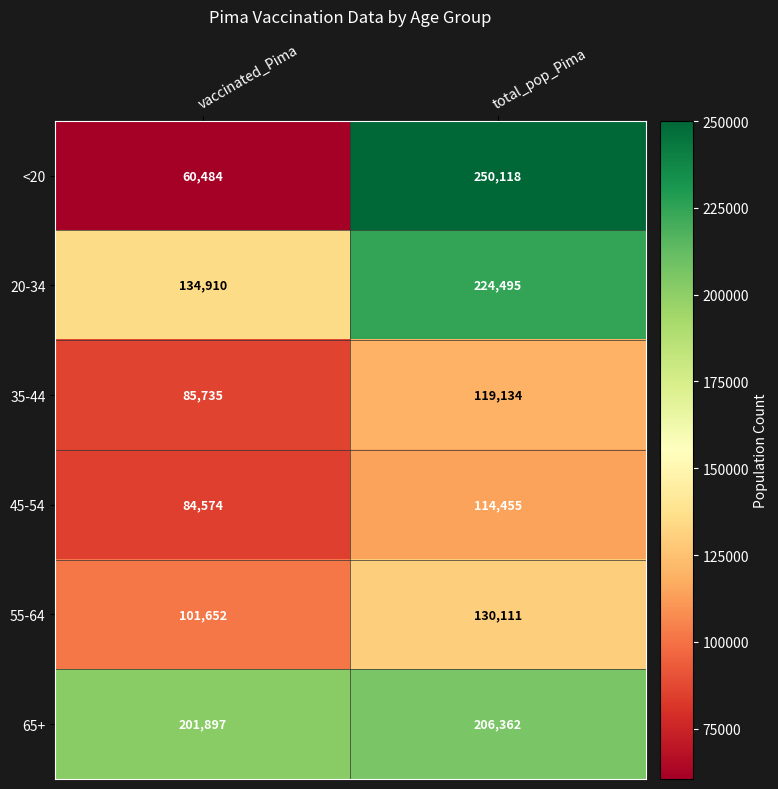

Is it true that 35-44 equals 119134 at total_pop_Pima?

True